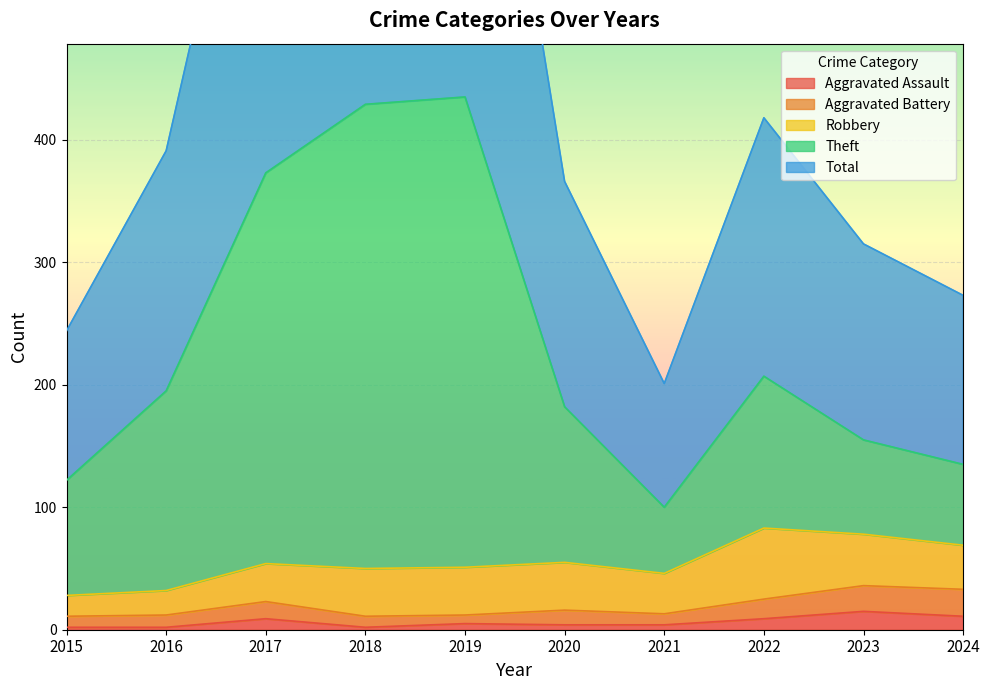

Does the chart display data point markers on the line(s)?

No